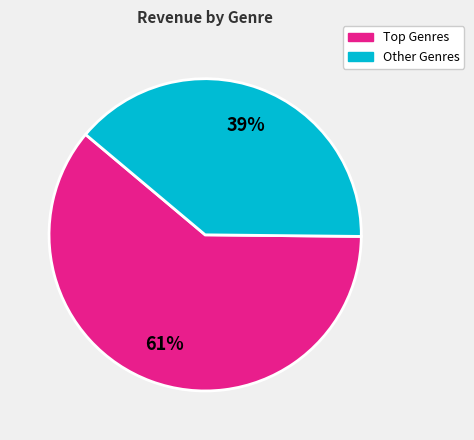

To the nearest percent, what is the average slice percentage?

50%